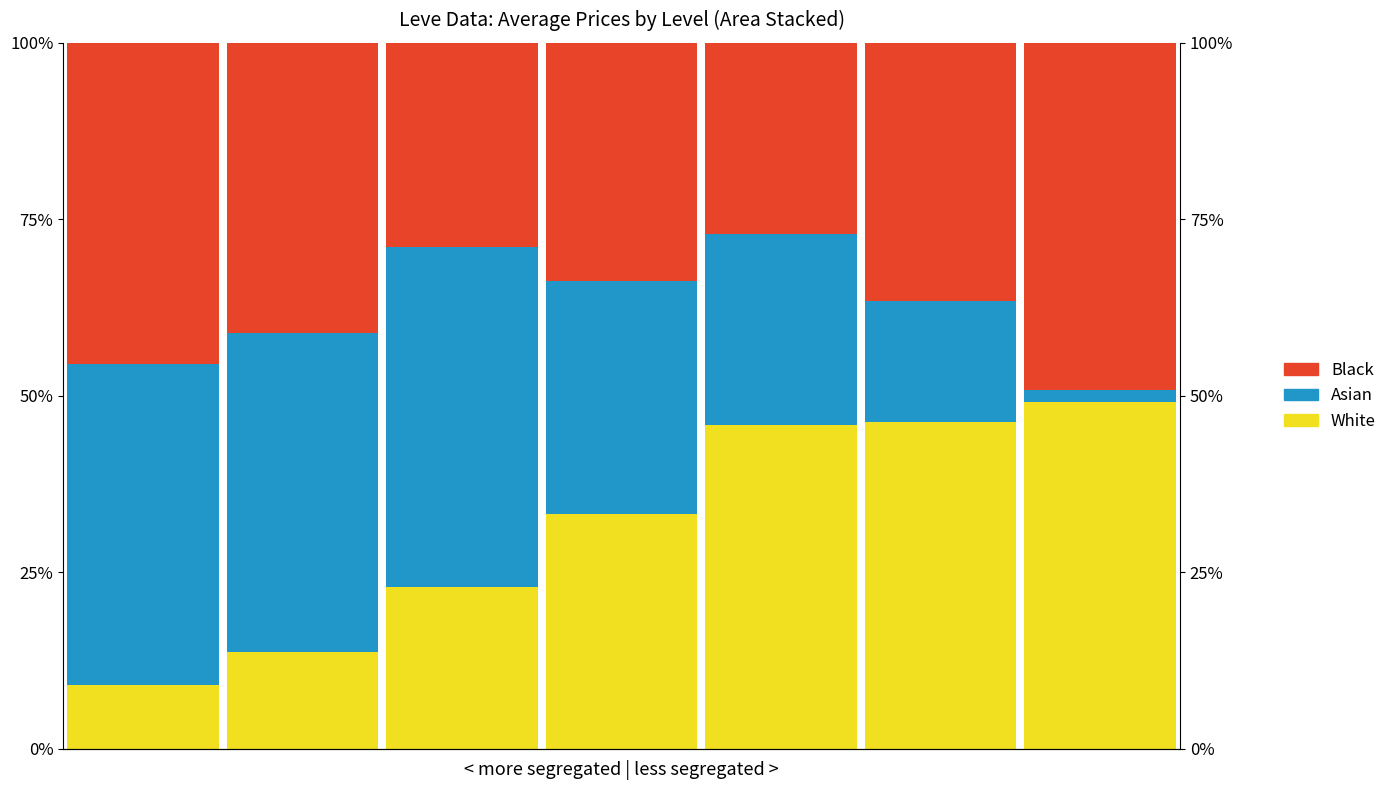

What is the value of the Black bar at the 2nd from the left?

41.1